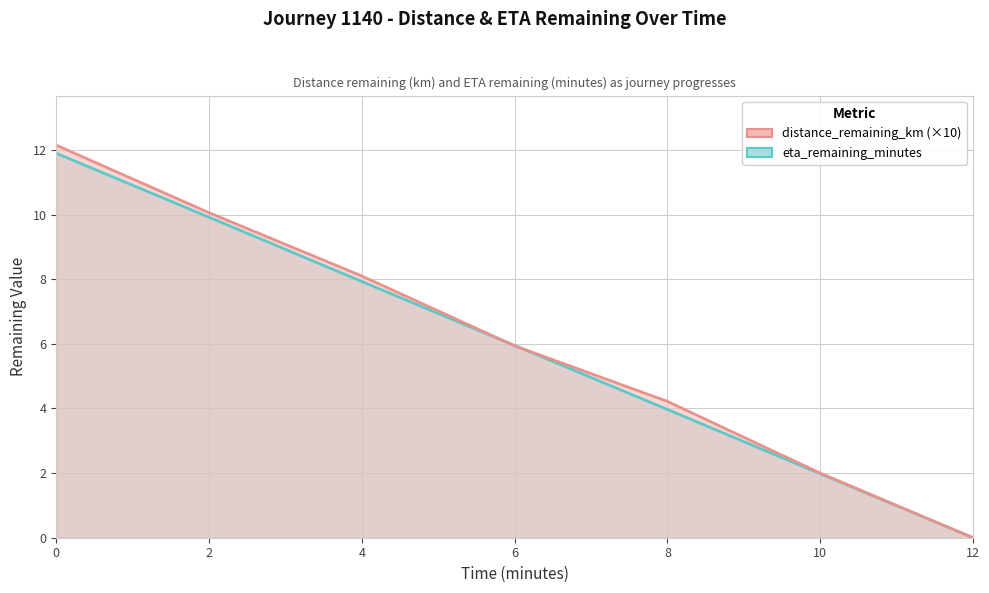

How many times do eta_remaining_minutes and distance_remaining_km cross each other?

2